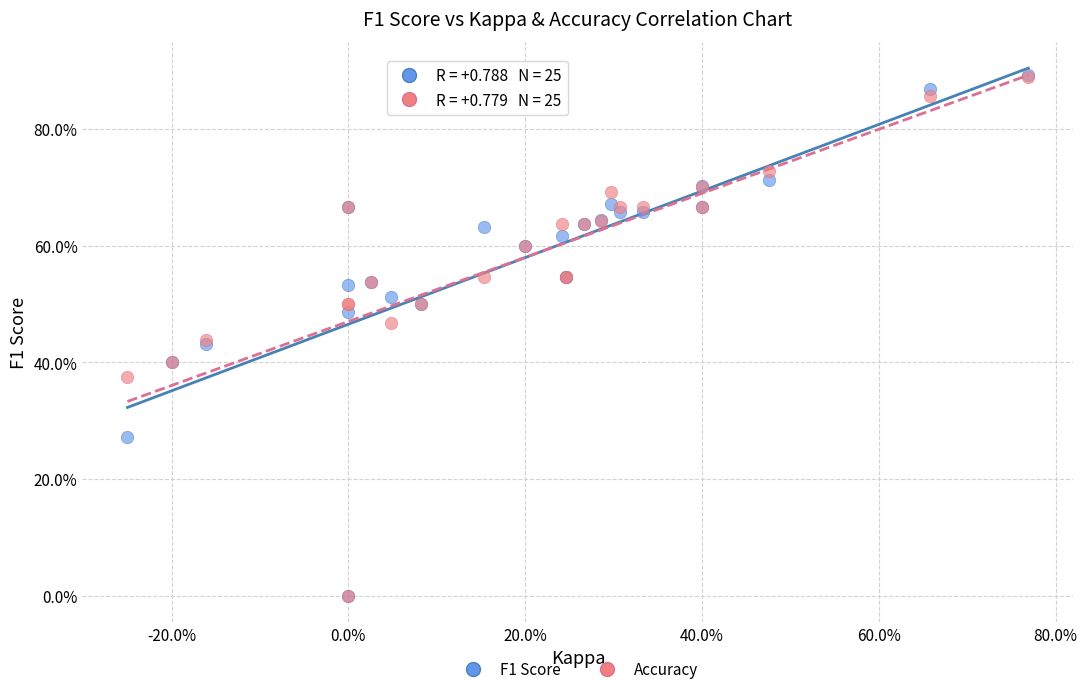

Which series has the widest spread of Y values?

F1 Score